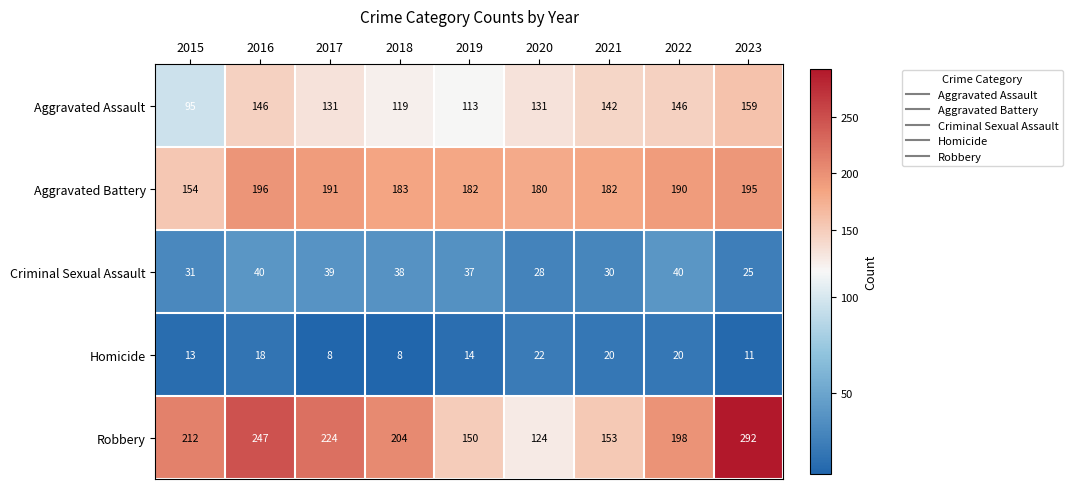

Count the number of categories in the chart.

9